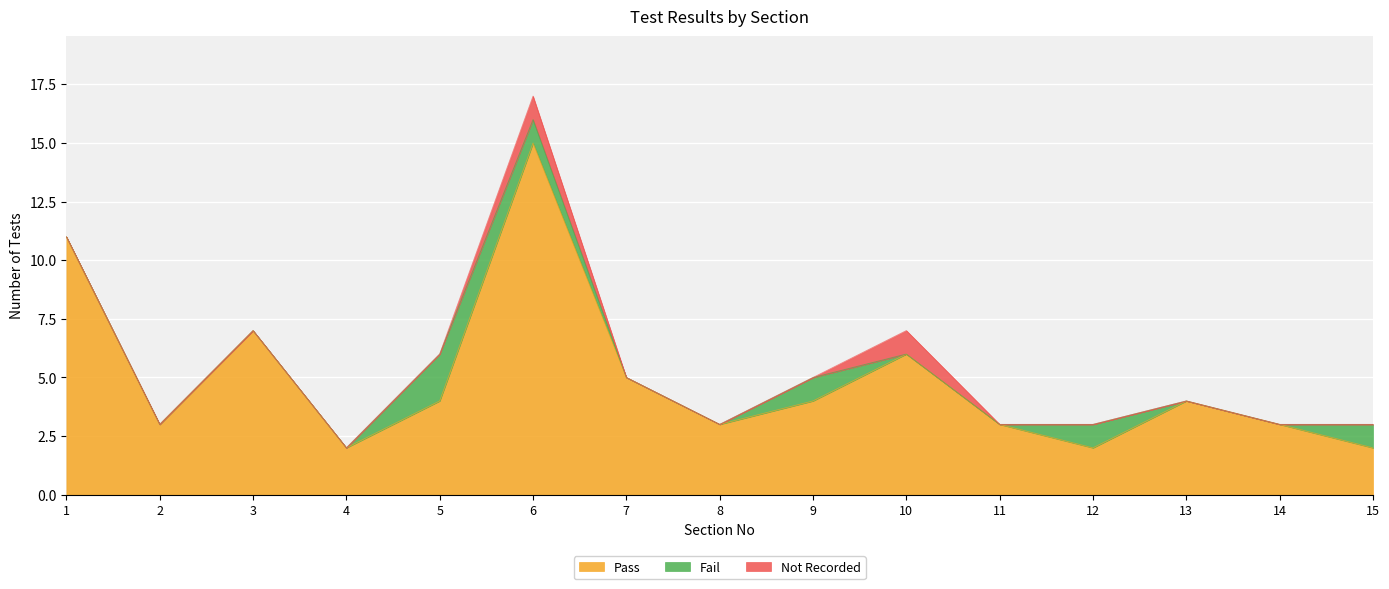

Reading right to left, extract all data points from this chart.

Pass: 2	3	4	2	3	6	4	3	5	15	4	2	7	3	11
Fail: 1	0	0	1	0	0	1	0	0	1	2	0	0	0	0
Not Recorded: 0	0	0	0	0	1	0	0	0	1	0	0	0	0	0